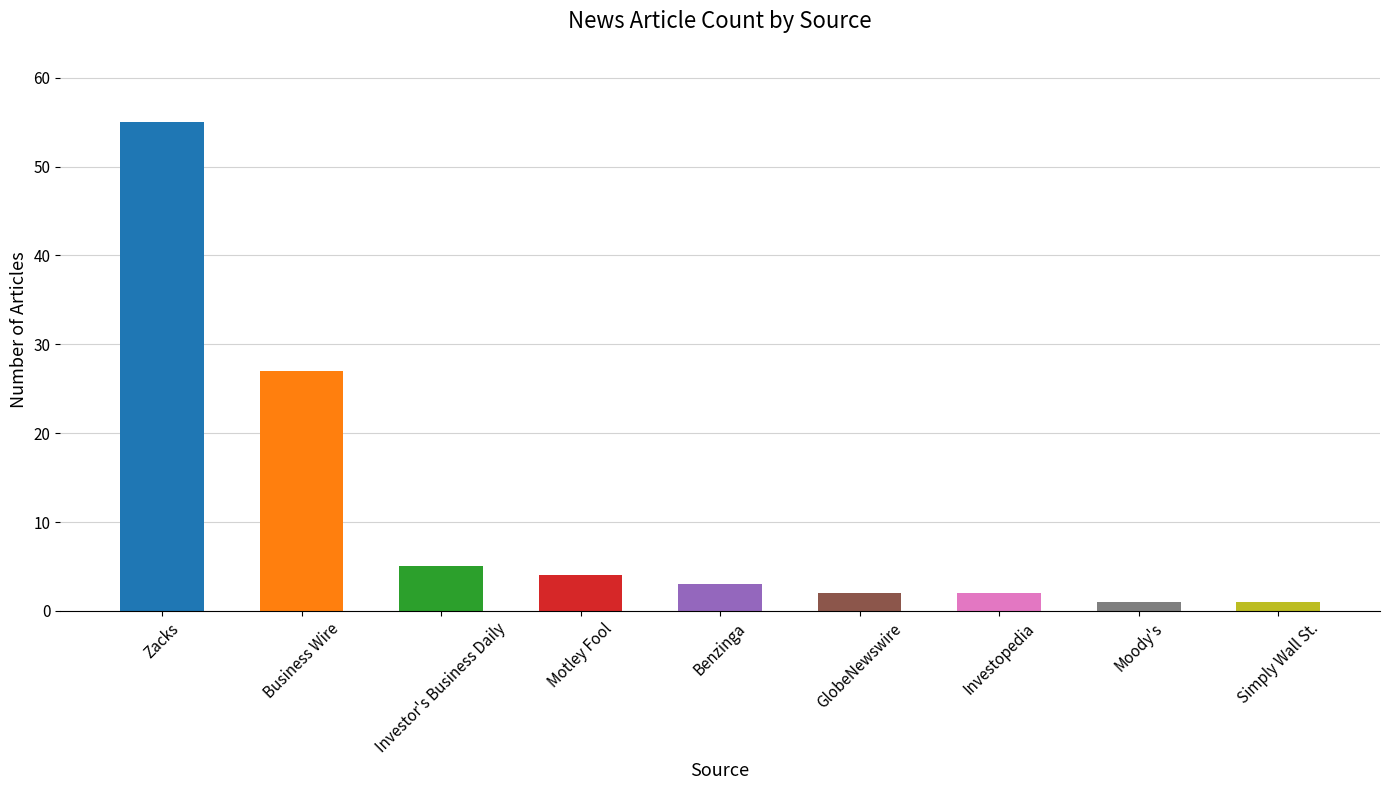

Where does the data first go above 3?

Zacks